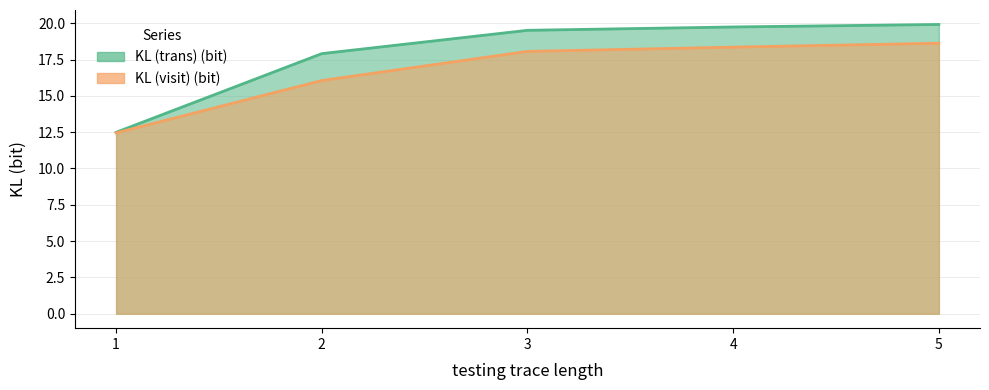

At how many categories does at least one series exceed 13?

4